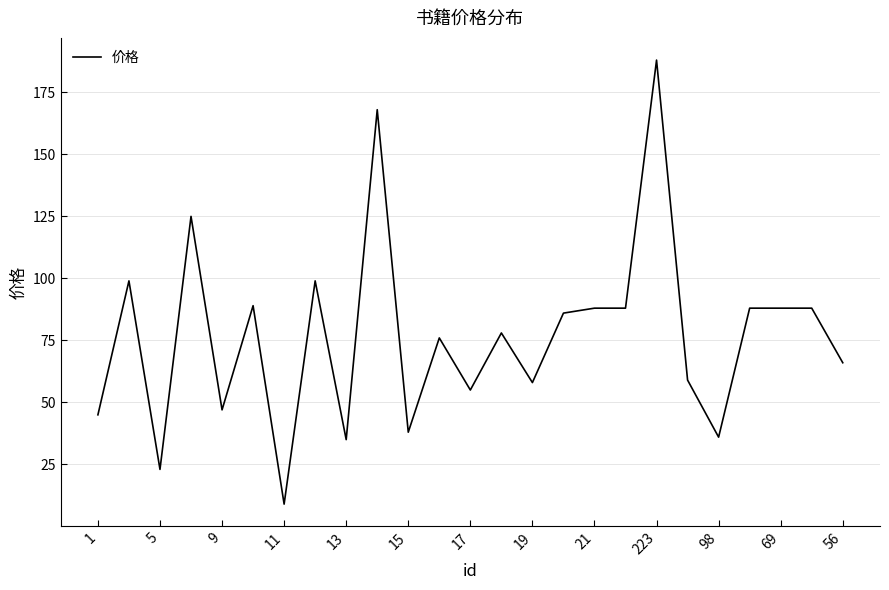

What is the minimum value shown in the chart?

9